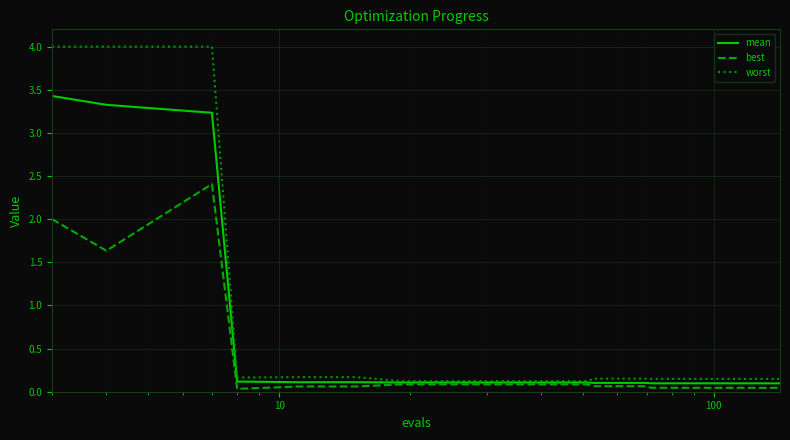

List the series in order of their overall mean, lowest first.

best, mean, worst